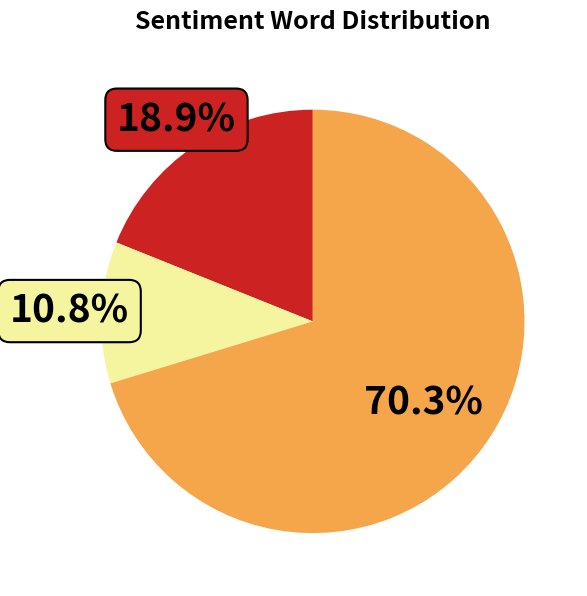

Count the number of slices in the pie.

3